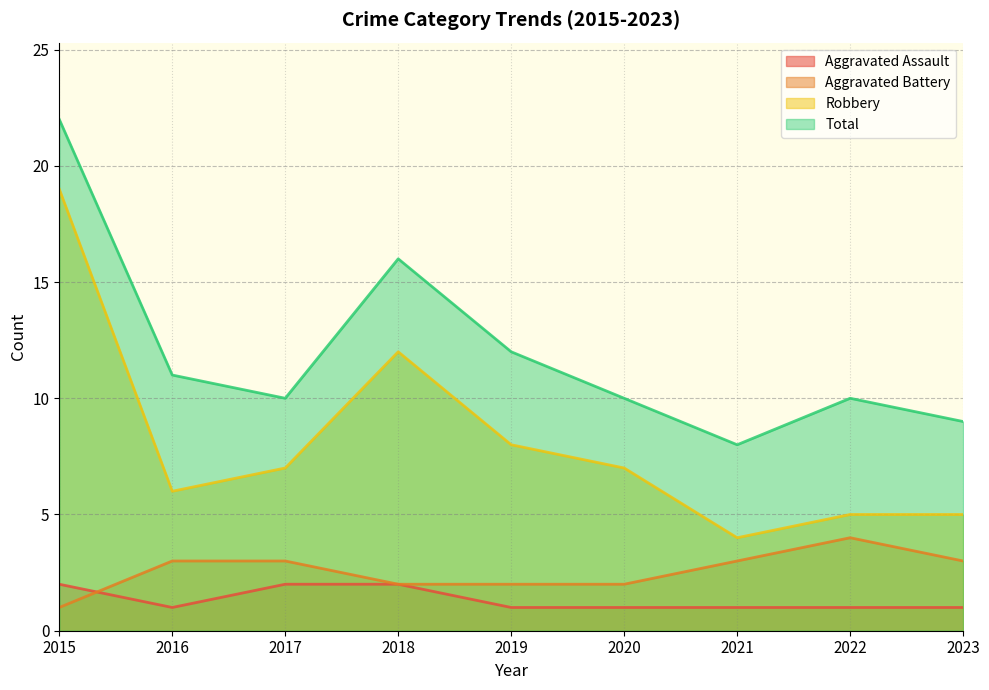

Reading right to left, extract all data points from this chart.

Aggravated Assault: 2023=1	2022=1	2021=1	2020=1	2019=1	2018=2	2017=2	2016=1	2015=2
Aggravated Battery: 2023=3	2022=4	2021=3	2020=2	2019=2	2018=2	2017=3	2016=3	2015=1
Robbery: 2023=5	2022=5	2021=4	2020=7	2019=8	2018=12	2017=7	2016=6	2015=19
Total: 2023=9	2022=10	2021=8	2020=10	2019=12	2018=16	2017=10	2016=11	2015=22